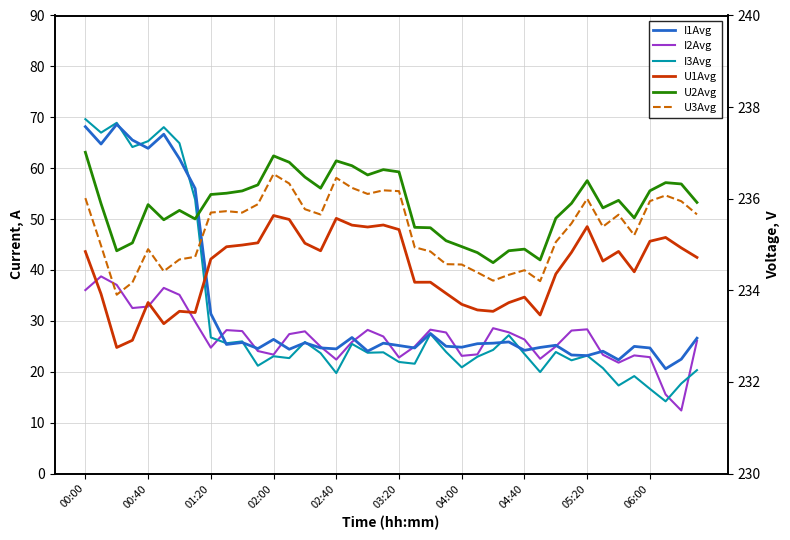

Read the I3Avg value at 02:00.

23.0